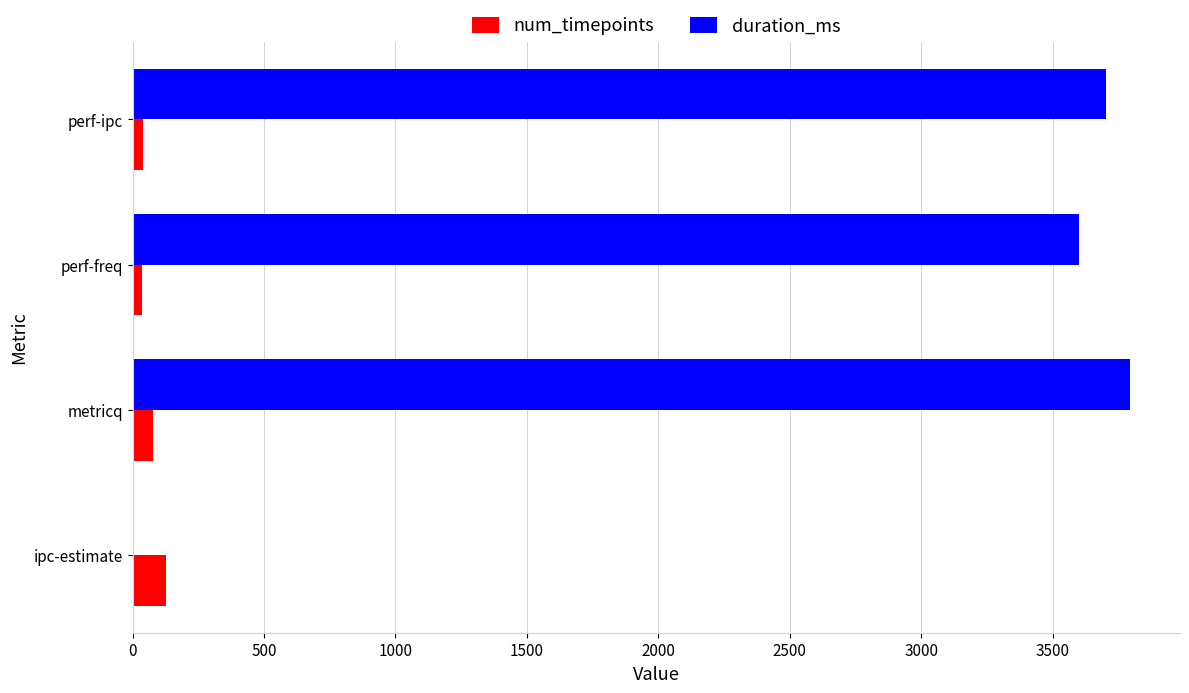

Which series changed the most between ipc-estimate and perf-freq?

duration_ms